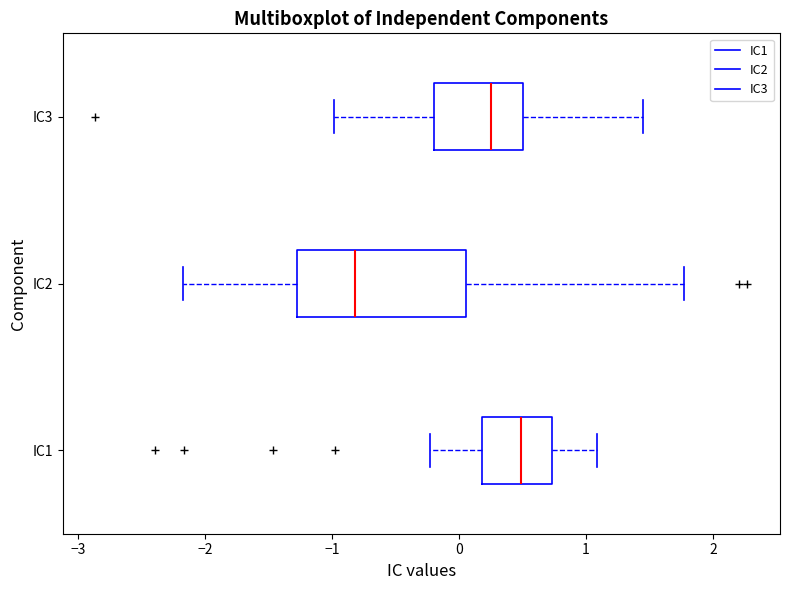

Reading bottom to top, transcribe this box plot: for each box, give where its median line is, the range the box spans, and where its two whiskers end, as read against the x-axis. The values are not printed on the chart, so give them approximately, as read against the axis.

IC1: median 0.5, box 0.2 to 0.7, whiskers -0.2 to 1.1
IC2: median -0.8, box -1.3 to 0.1, whiskers -2.2 to 1.8
IC3: median 0.3, box -0.2 to 0.5, whiskers -1.0 to 1.5